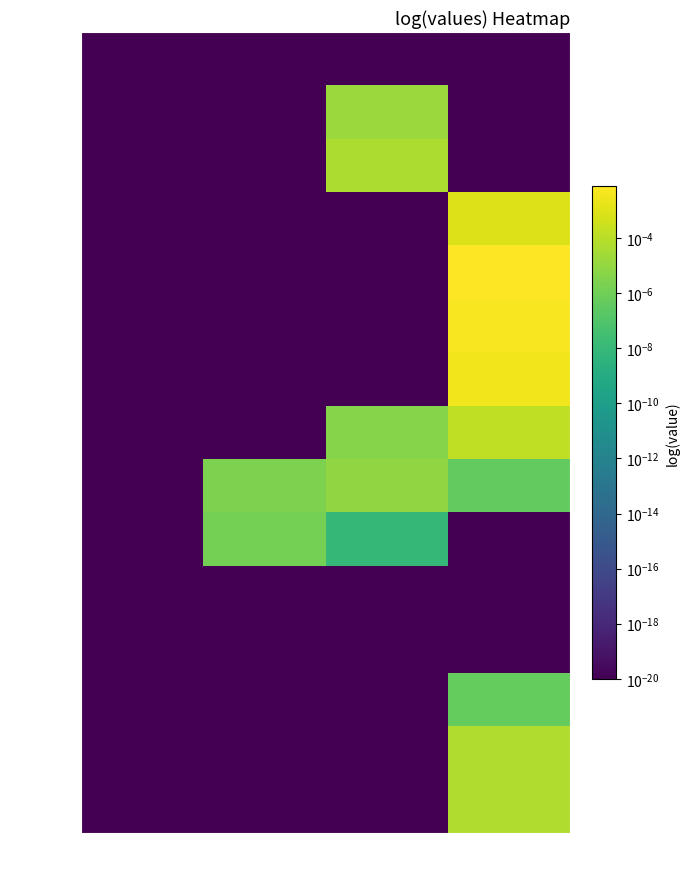

How many data points does each series have?

4